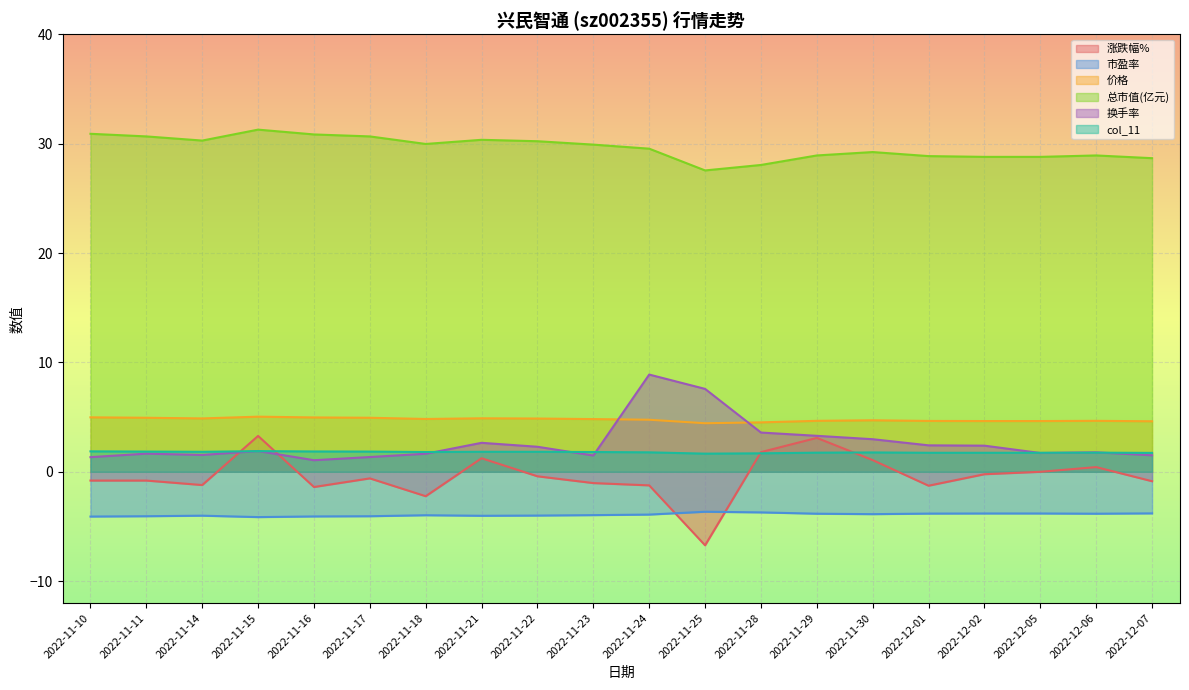

At which category is the sum across all series the highest?

2022-11-24